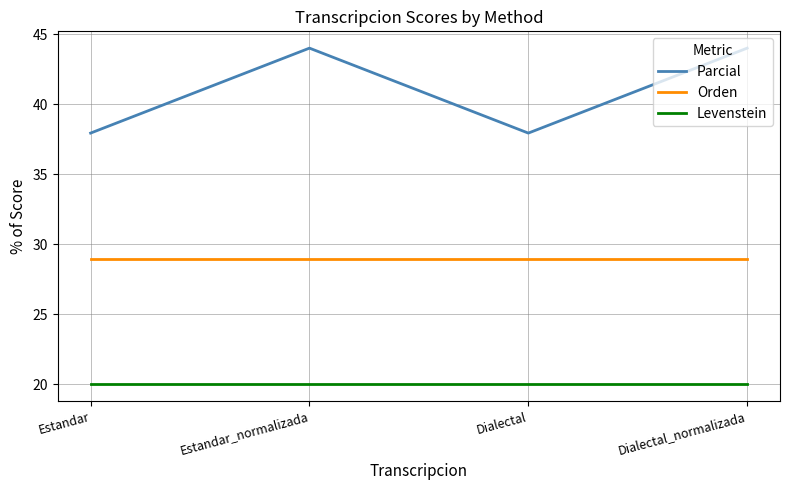

What is the spread (max minus min) of values at Dialectal?

17.9